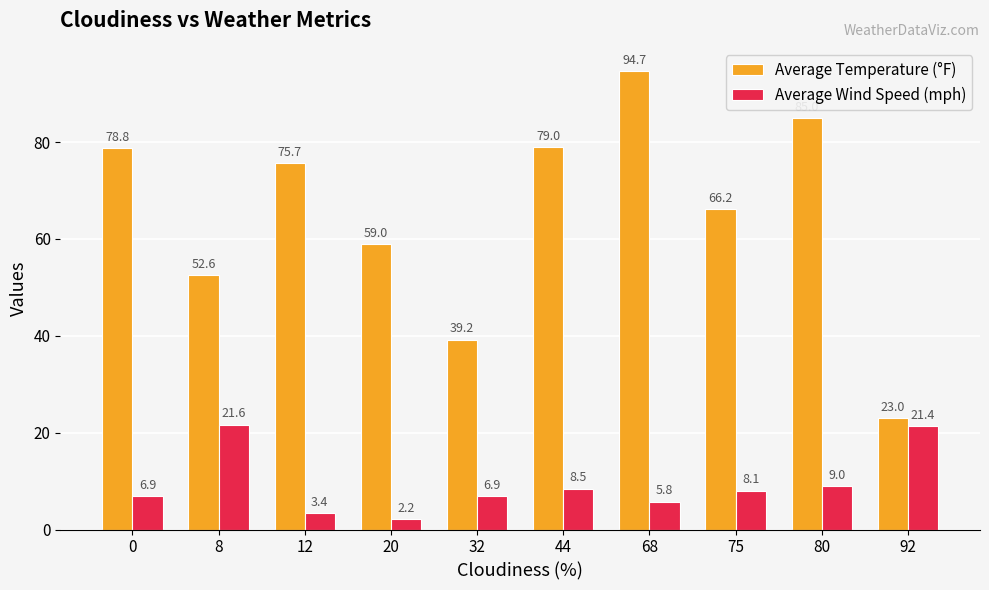

What is the difference between the maximum and minimum values in the Average Temperature (°F) series?

71.7